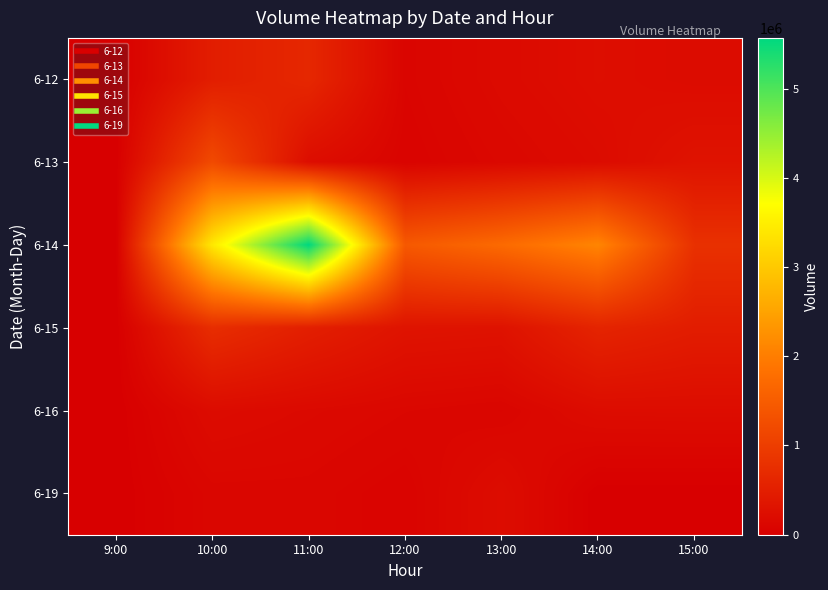

At which category is the sum across all series the highest?

11:00